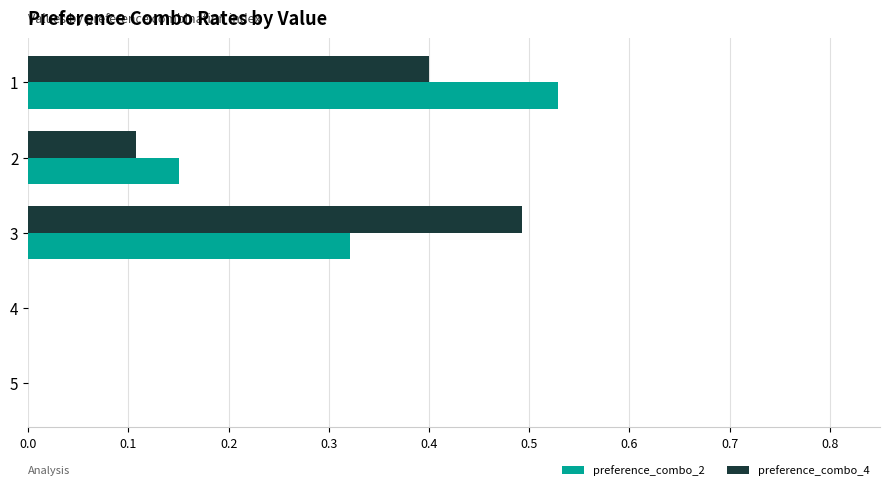

The preference_combo_2 series shows 0.2 at 2. True or false?

False